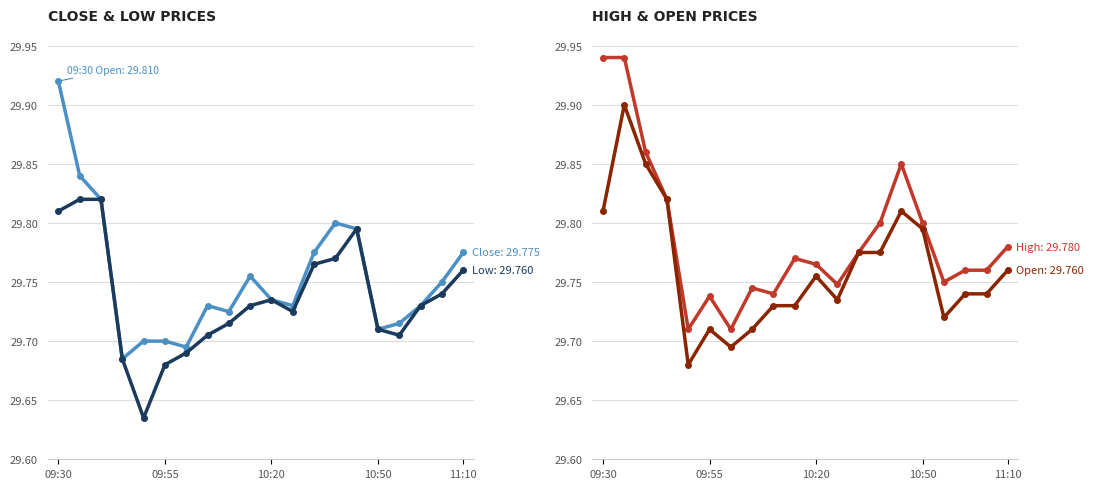

Is the value of Low at 16 greater than the value of High at 11:10?

No